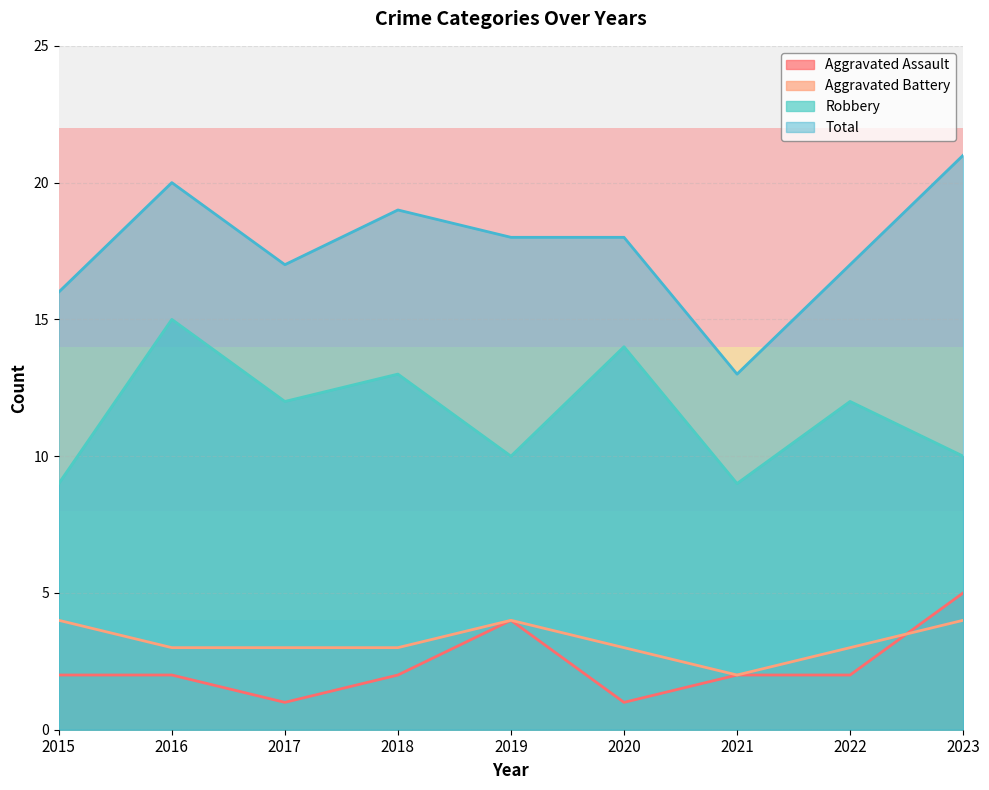

Does the chart have visible grid lines?

Yes